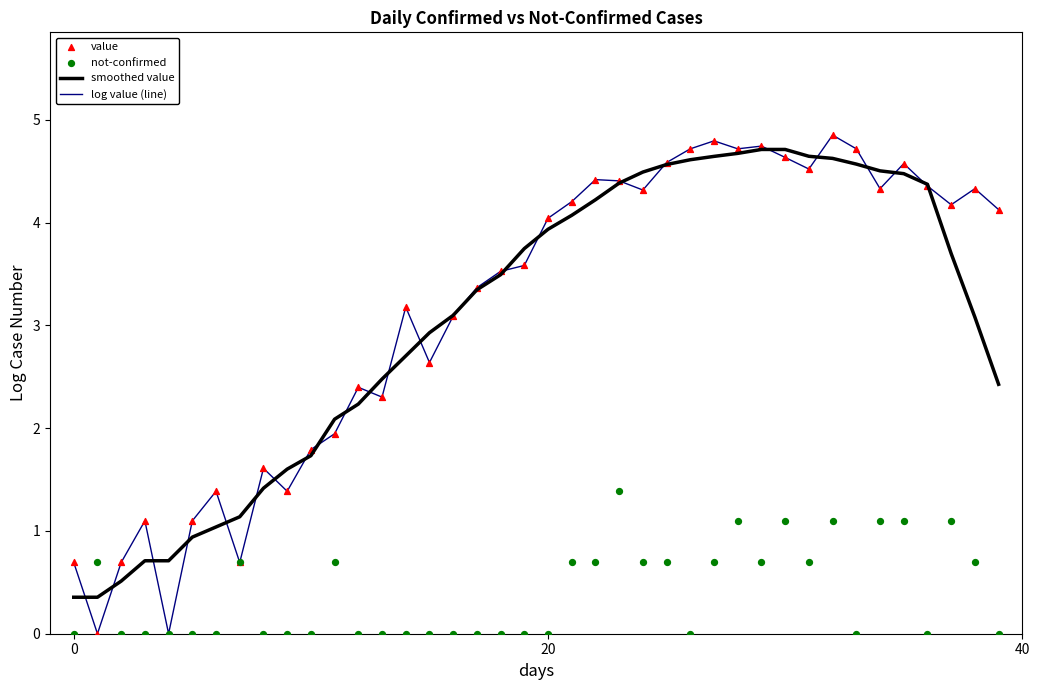

Which series has the largest total across all categories?

log value (line)